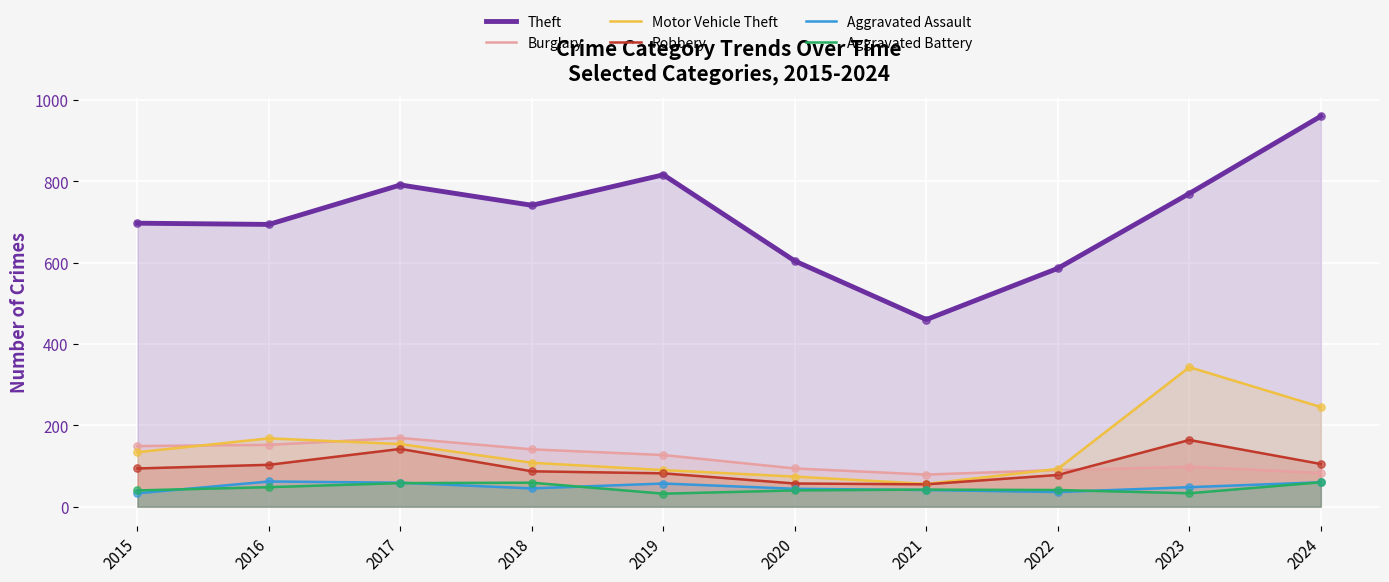

Which series contains the highest Y value?

Theft